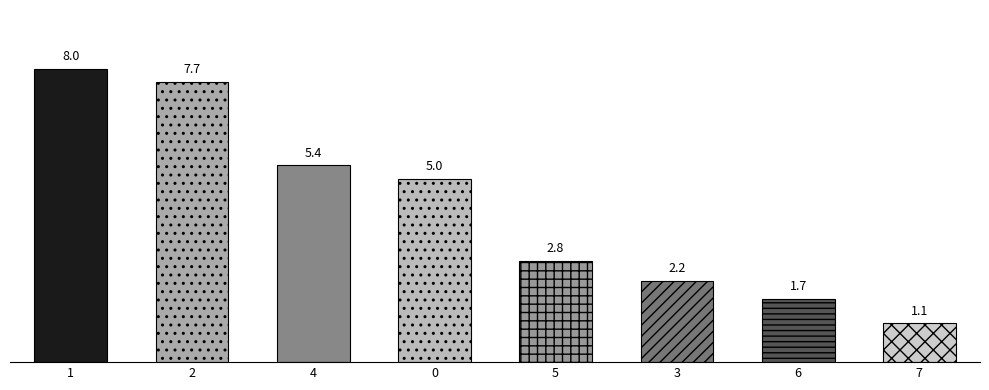

Between 6 and 1, which is larger?

1